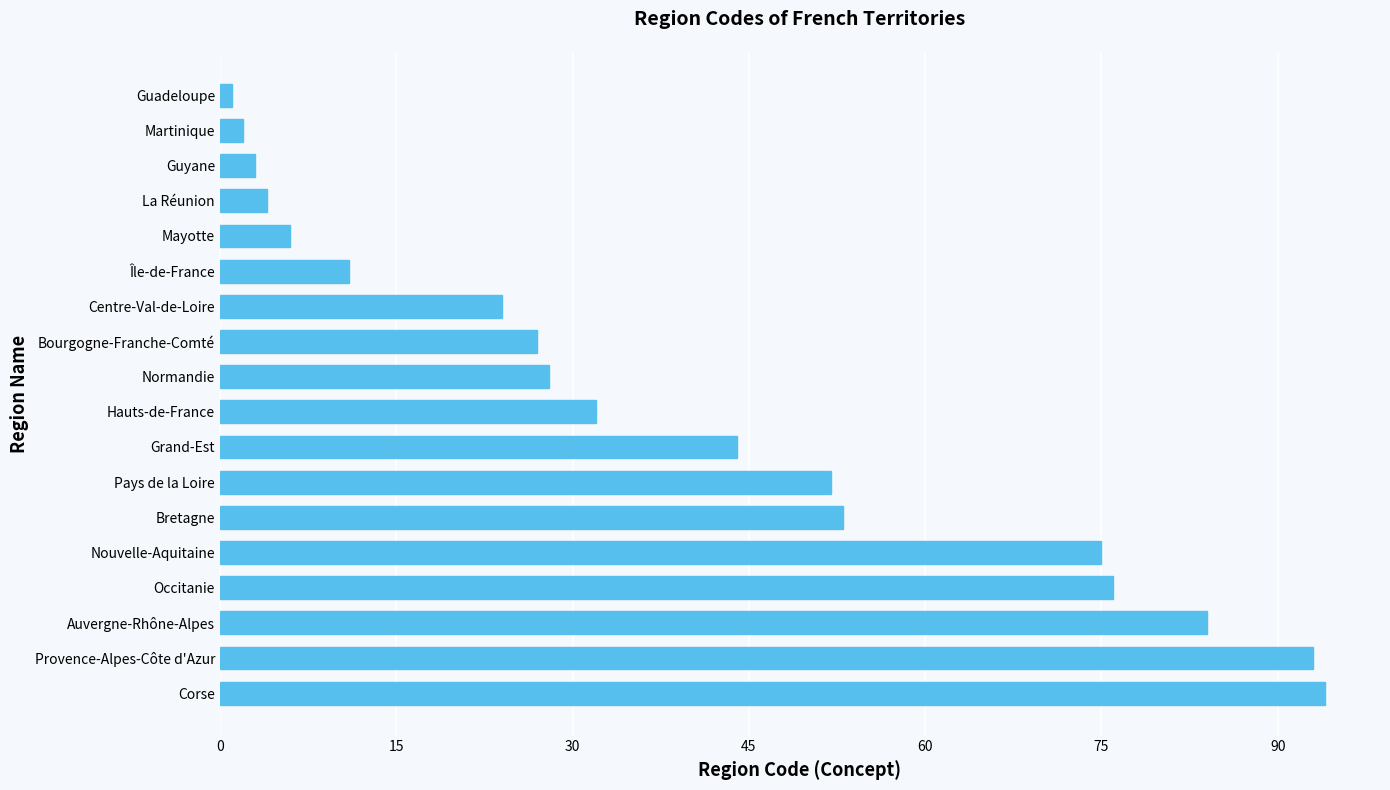

What is the minimum value shown in the chart?

1